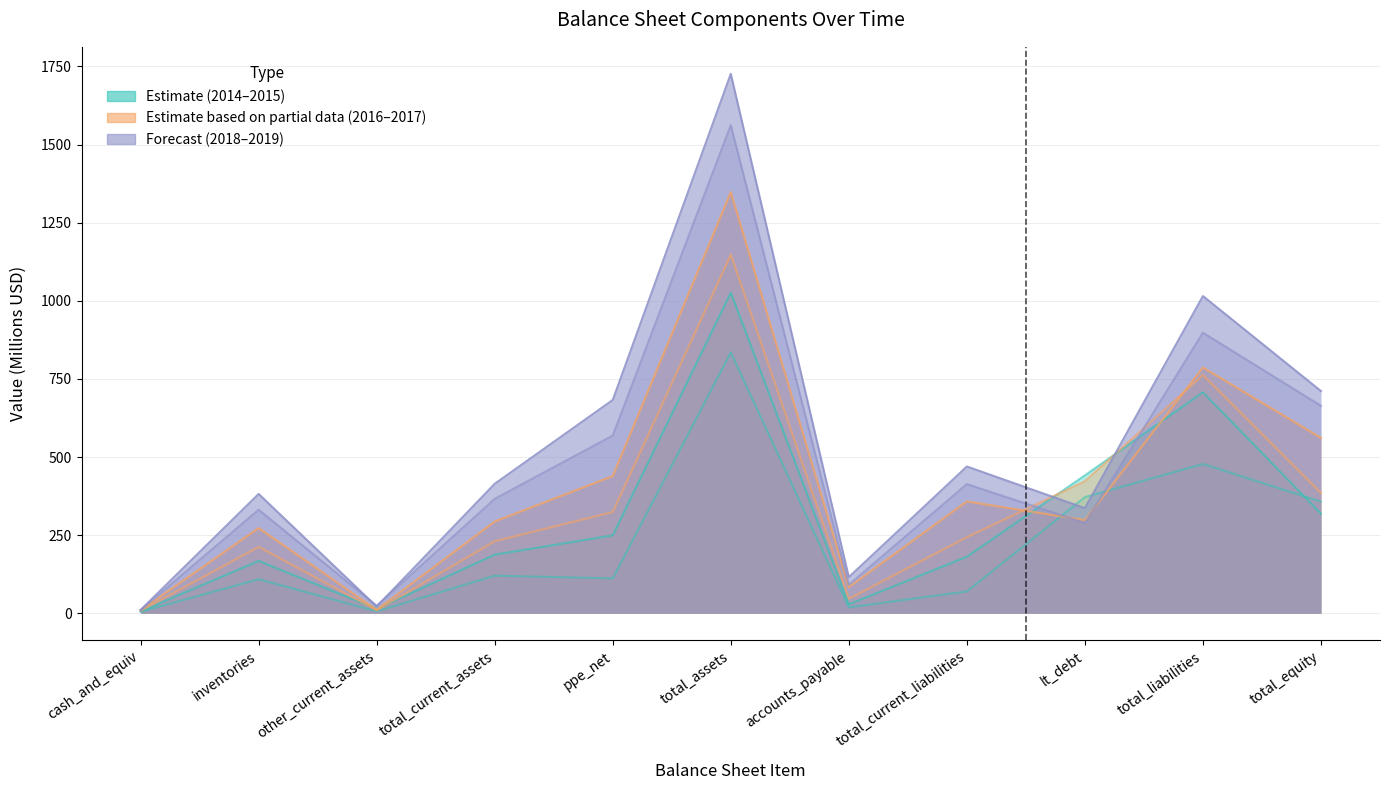

What is the minimum value for 2018-07?

10.4